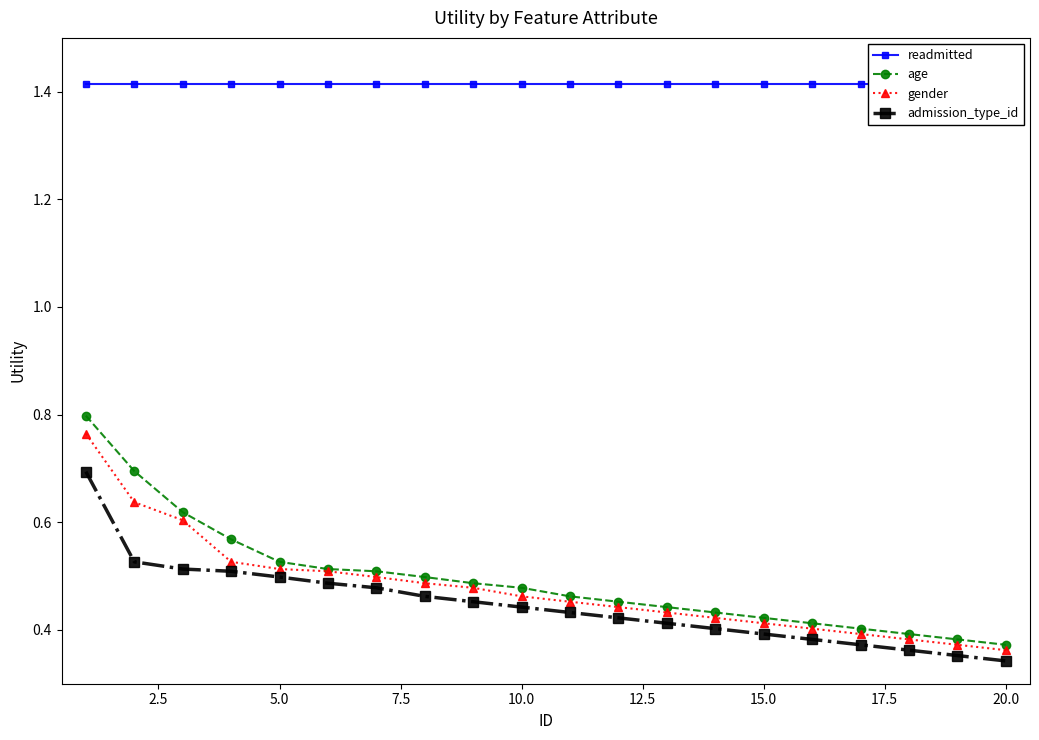

The admission_type_id series shows 0.1 at 20.0. True or false?

False